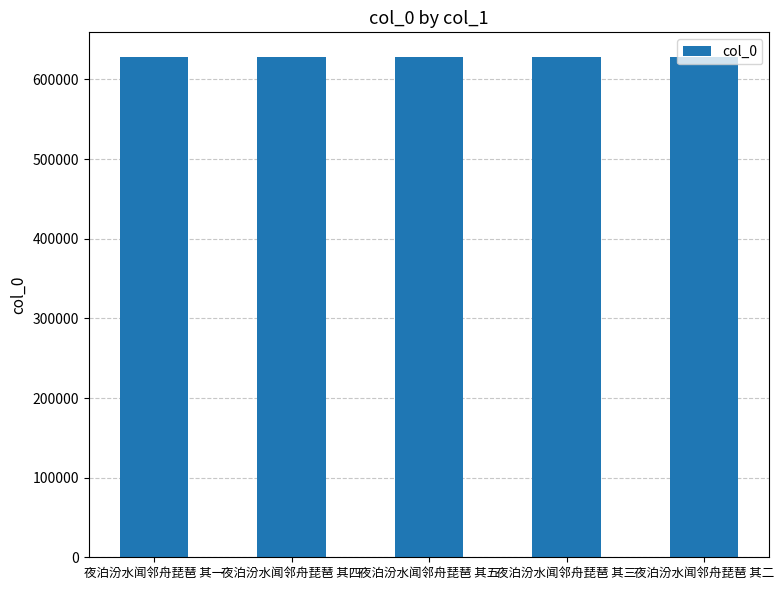

What is the ratio of the value at 夜泊汾水闻邻舟琵琶 其二 to the value at 夜泊汾水闻邻舟琵琶 其三?

1.0